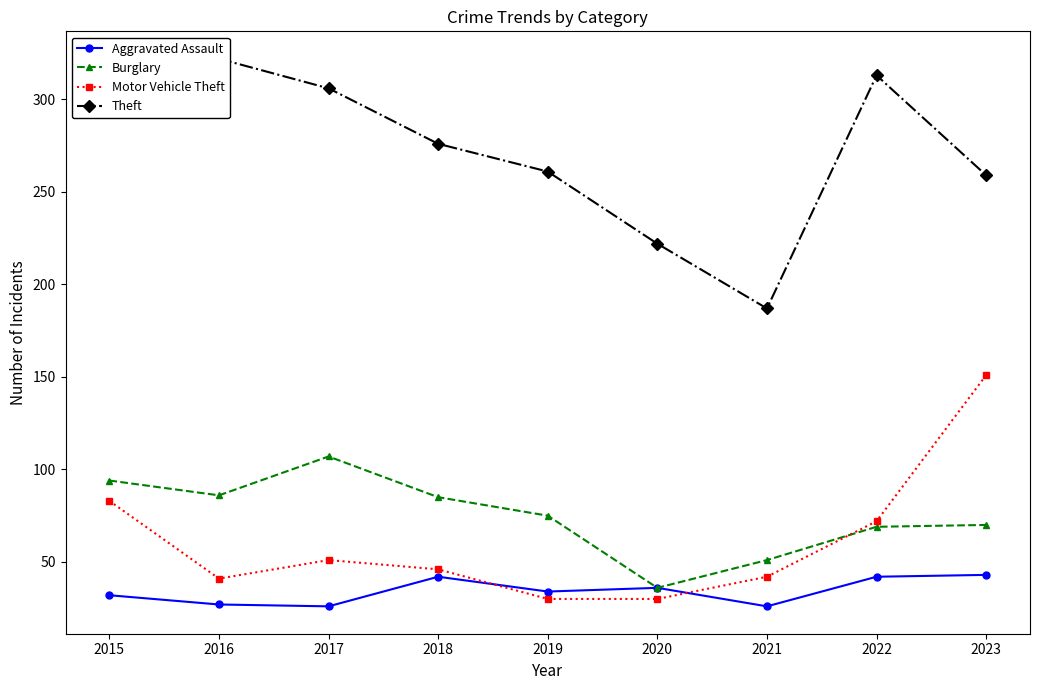

What is the difference between the second highest and minimum values in the Burglary series?

58